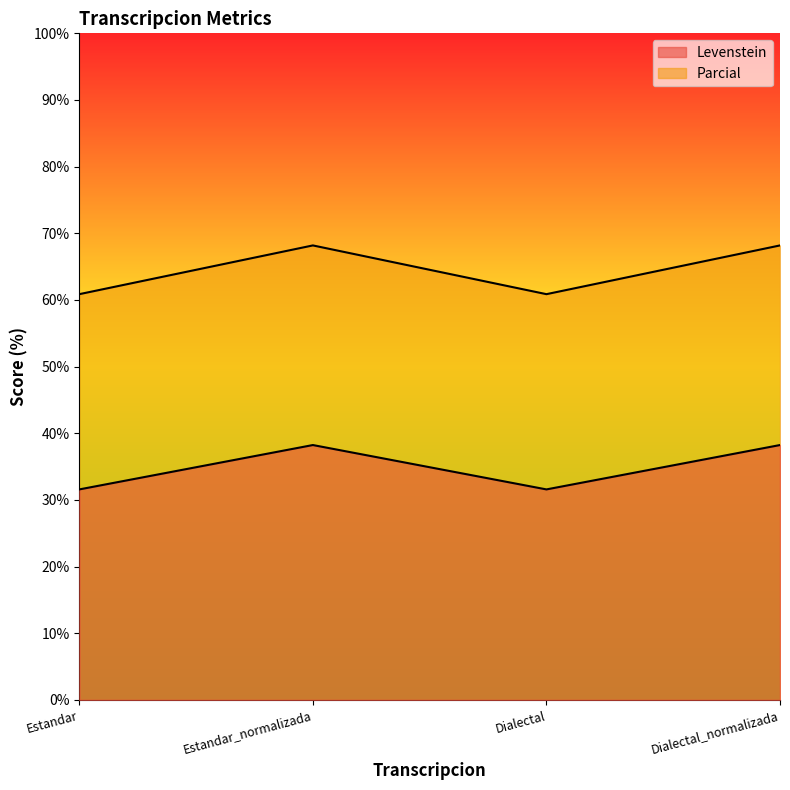

Reading left to right, extract all data points from this chart.

Levenstein: Estandar=31.6	Estandar_normalizada=38.2	Dialectal=31.6	Dialectal_normalizada=38.2
Parcial: Estandar=60.9	Estandar_normalizada=68.2	Dialectal=60.9	Dialectal_normalizada=68.2